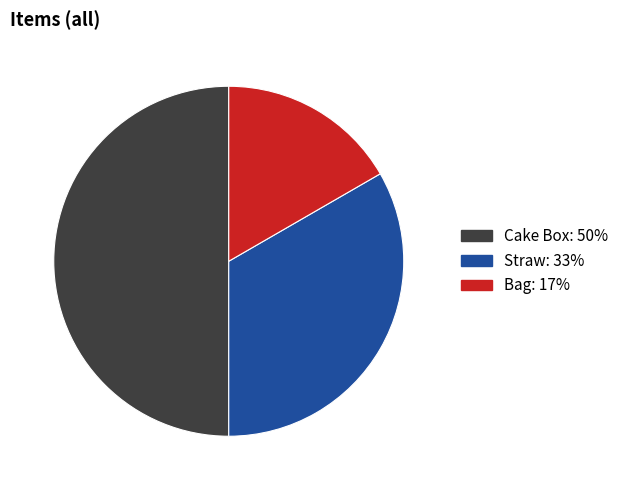

Do Bag and Cake Box together represent more than half of the pie?

Yes